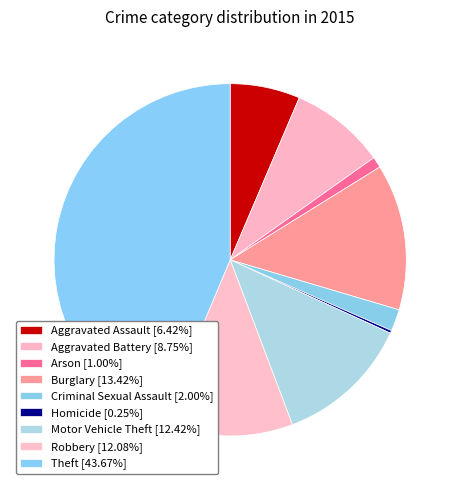

What is the total percentage of Burglary and Criminal Sexual Assault?

15.4%